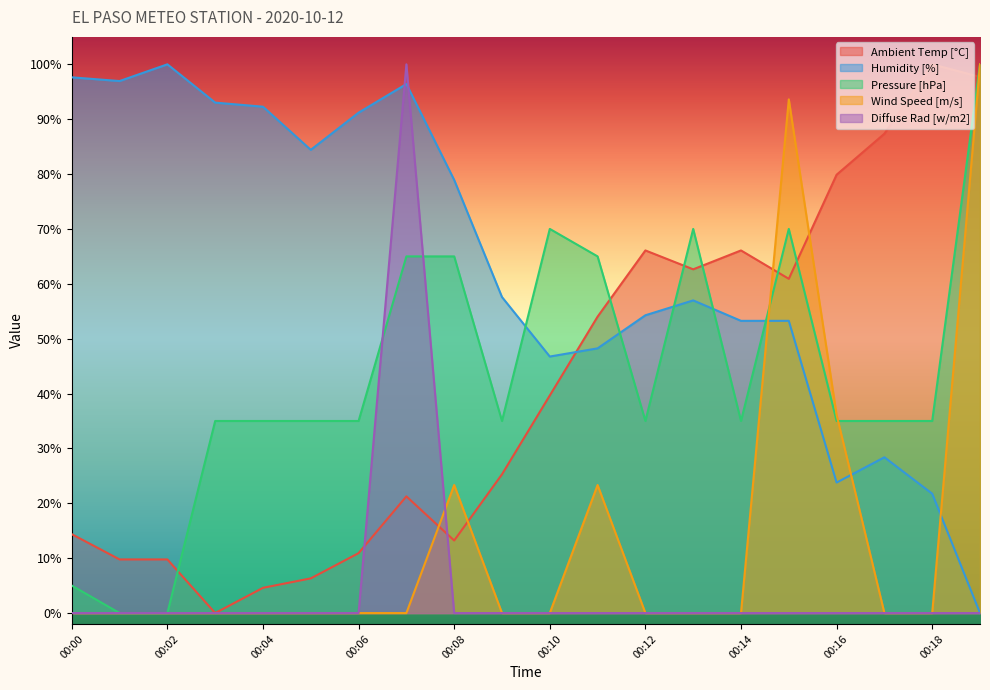

The Wind Speed [m/s] series shows 0.0 at 00:18. True or false?

True